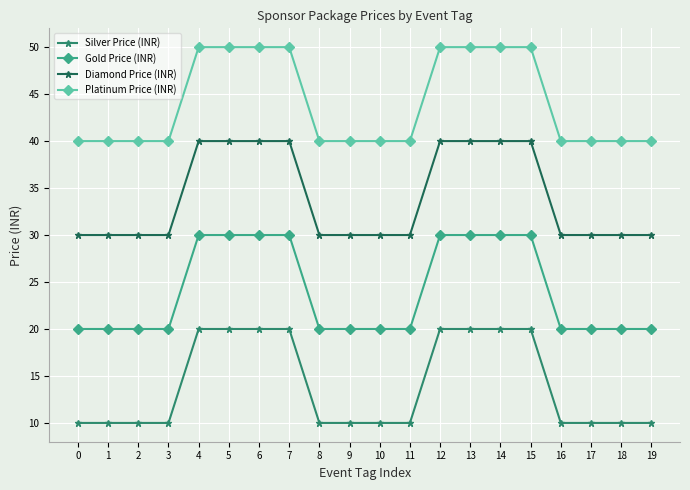

What are all the series names shown in the legend?

Silver Price (INR), Gold Price (INR), Diamond Price (INR), Platinum Price (INR)